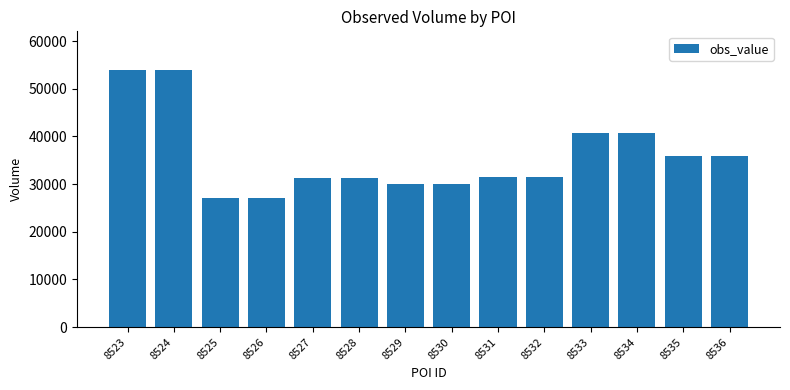

What is the difference between the maximum and minimum values?

26800